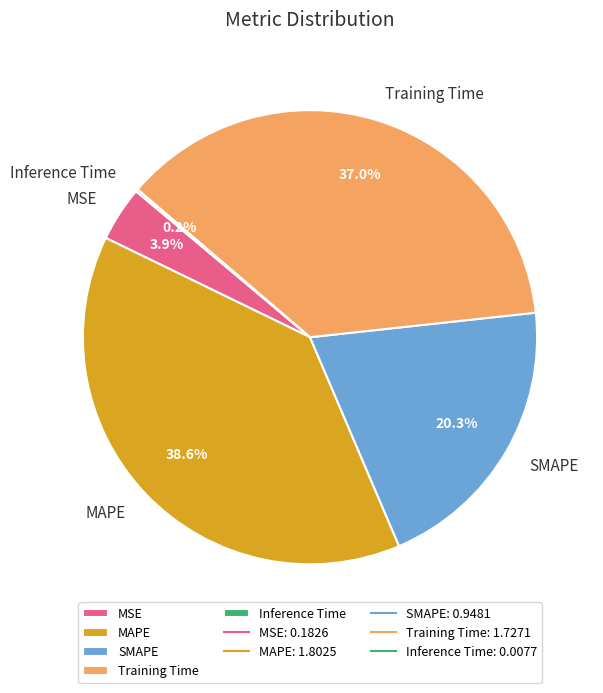

Which slice is the largest?

MAPE